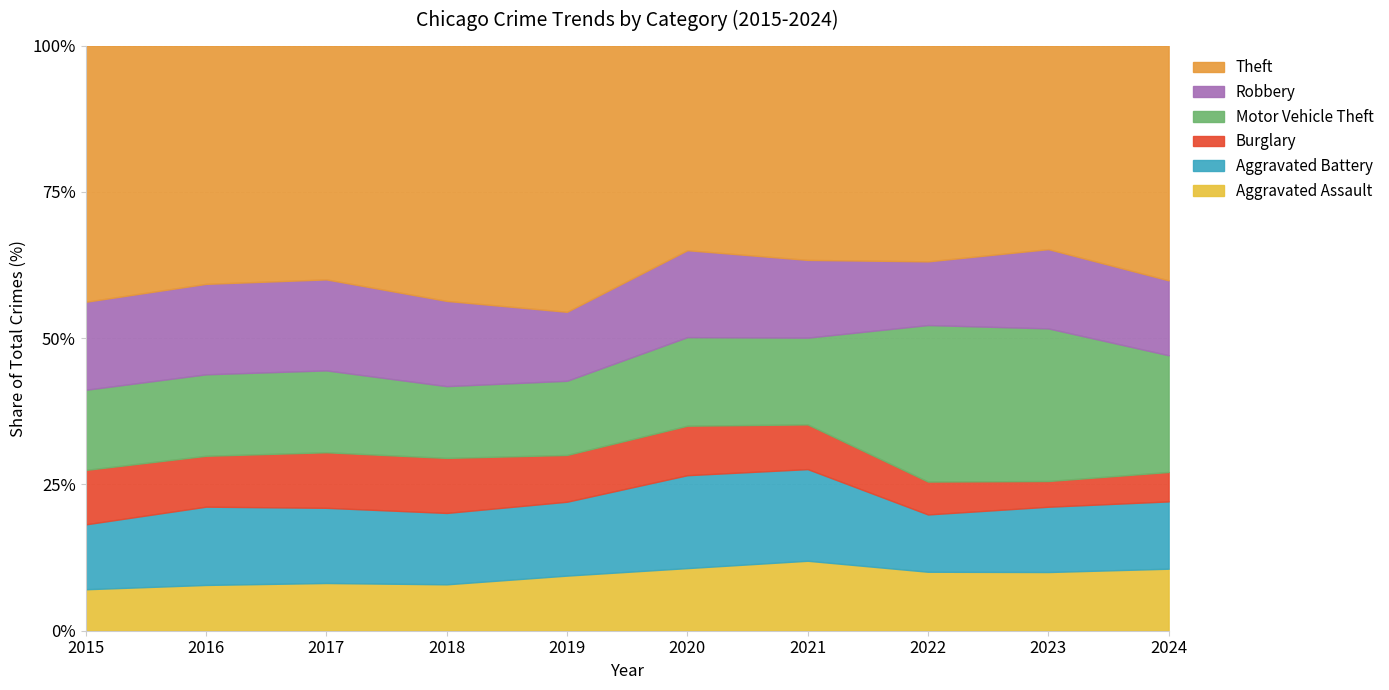

The value of Aggravated Assault at 2015 is 7.1. True or false?

True